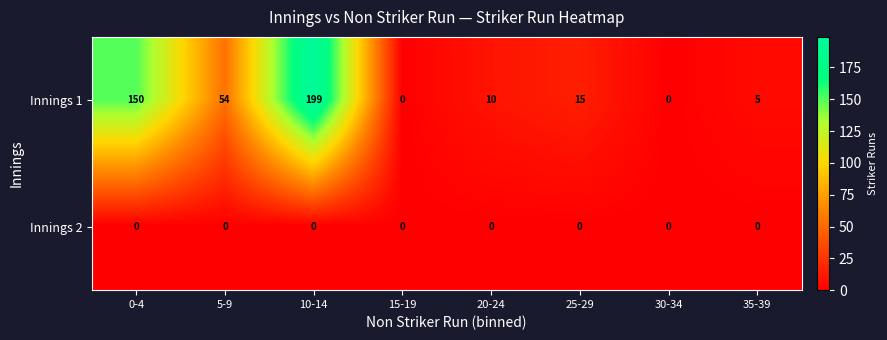

Is it true that Innings 1 equals 336 at 10-14?

False